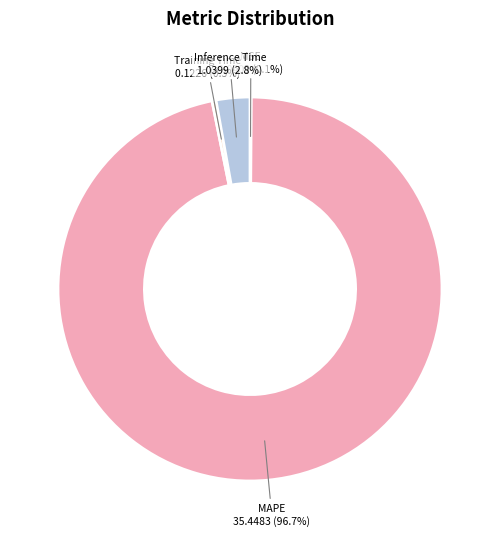

What percentage do Training Time and MAPE together represent?

97.1%